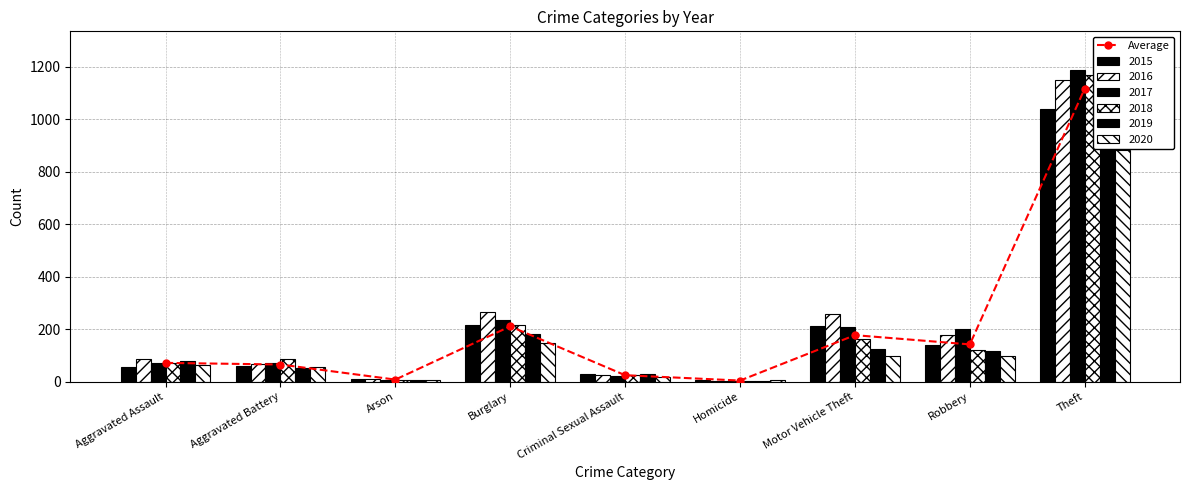

What is the value of the 9th bar from the left?

1117.7